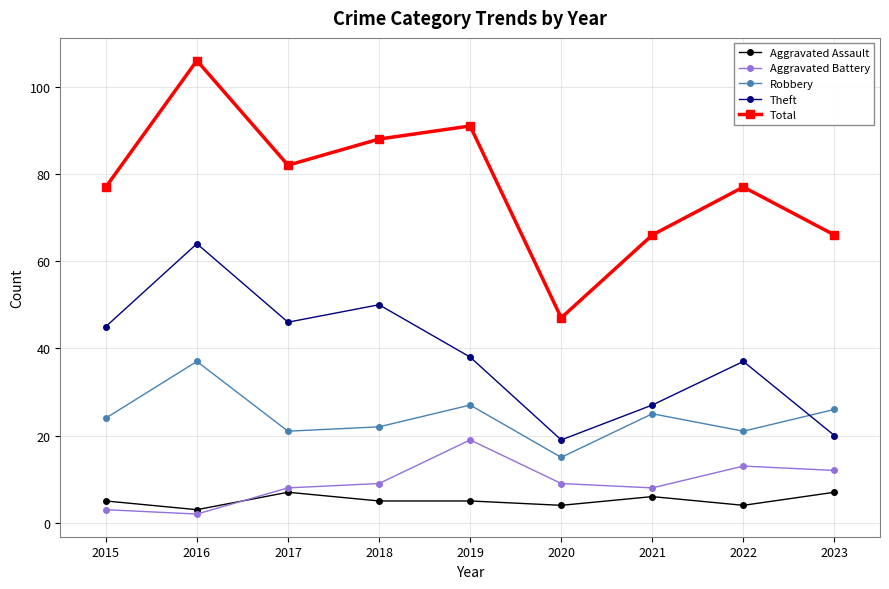

Which category has the highest value in the Total series?

2016